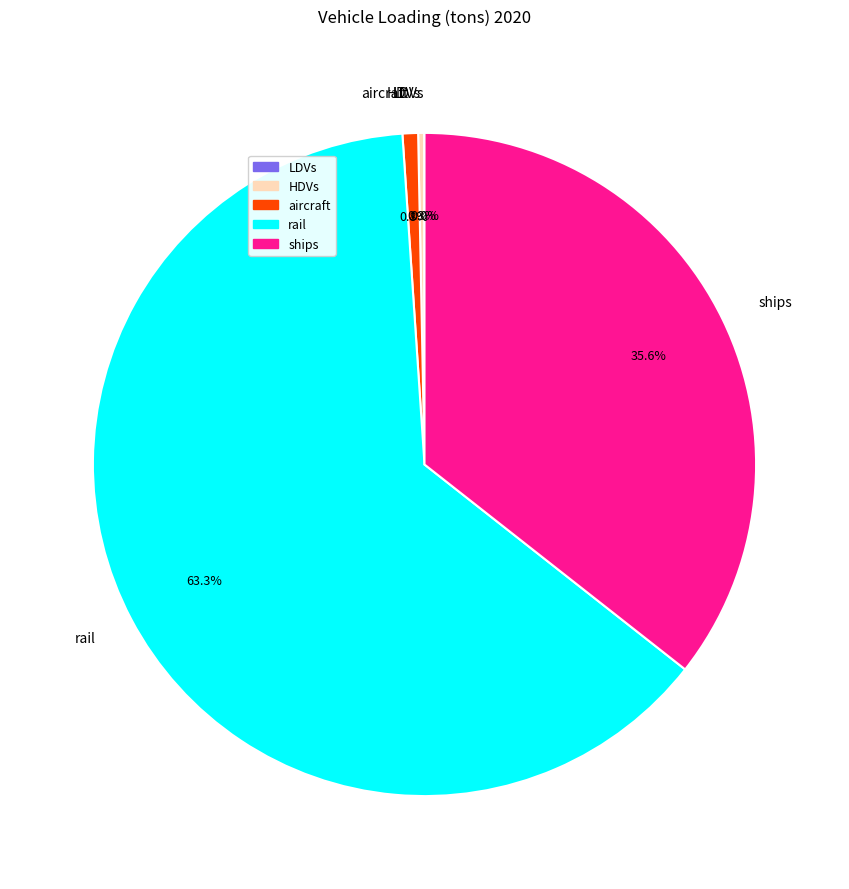

Between ships and aircraft, which is larger?

ships